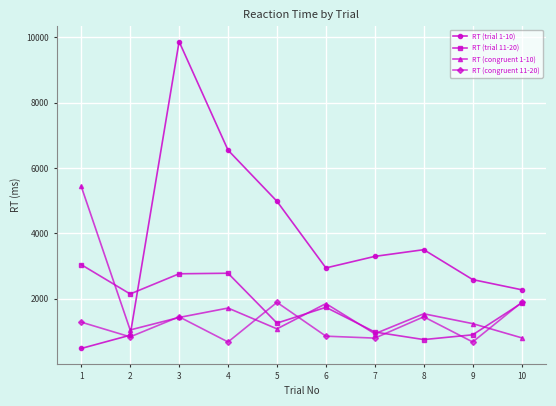

The value of RT (trial 1-10) at 8 is 1235. True or false?

False